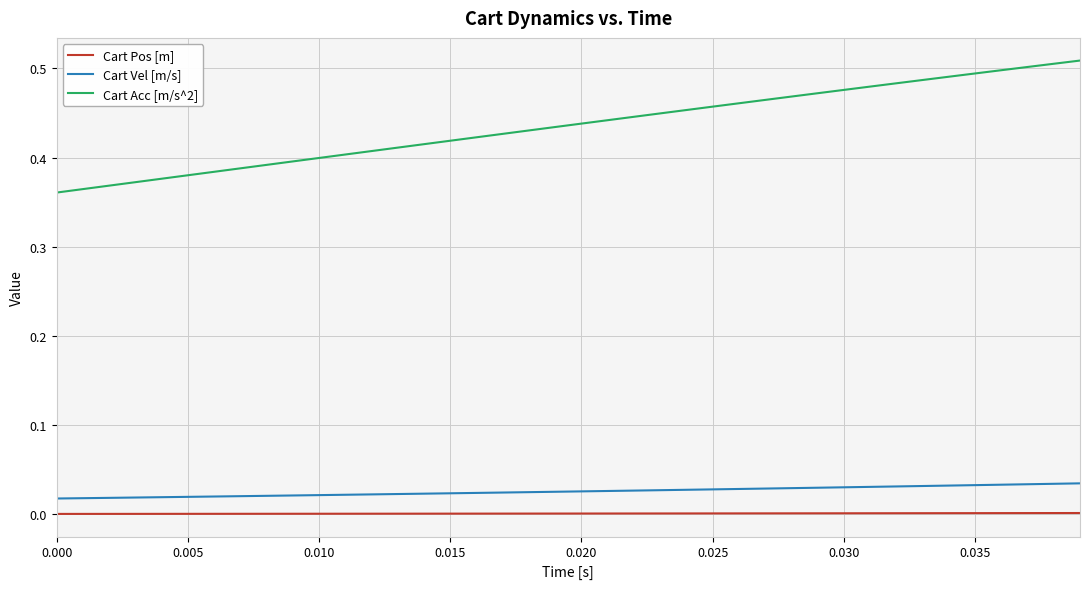

Does the chart display data point markers on the line(s)?

No